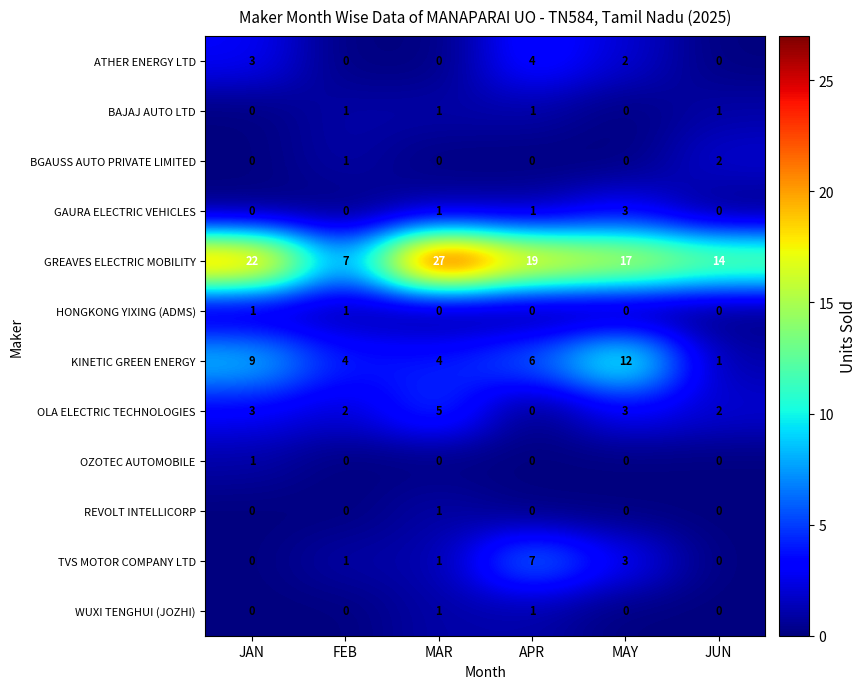

What is the sum of all KINETIC GREEN ENERGY values?

36